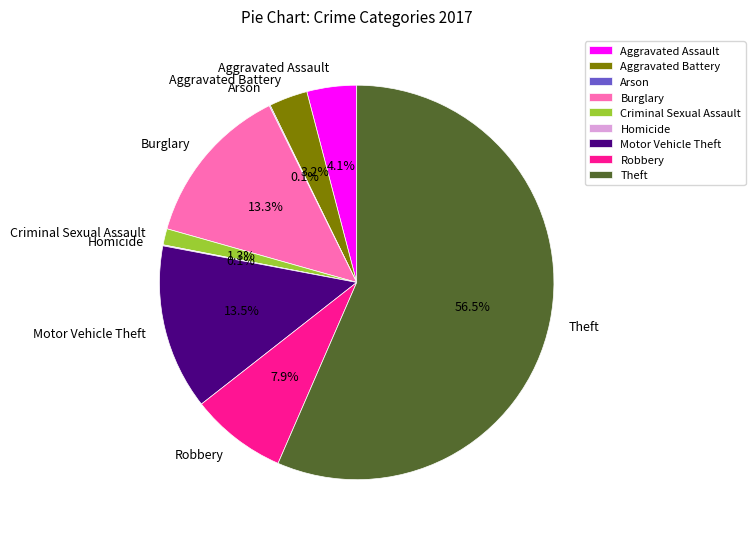

What is the ratio of the value at Motor Vehicle Theft to the value at Theft?

0.2